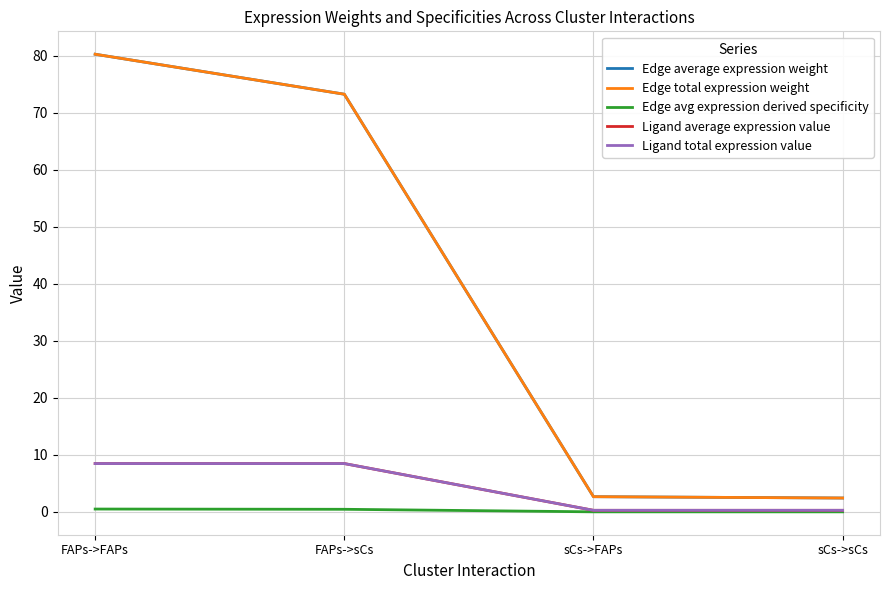

True or false: Ligand total expression value has more than 2 points higher than both neighbors.

False